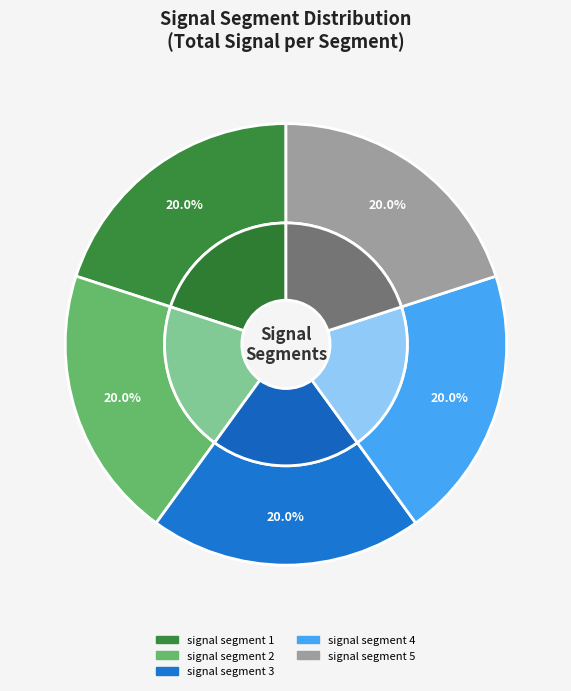

Count the number of slices in the pie.

5